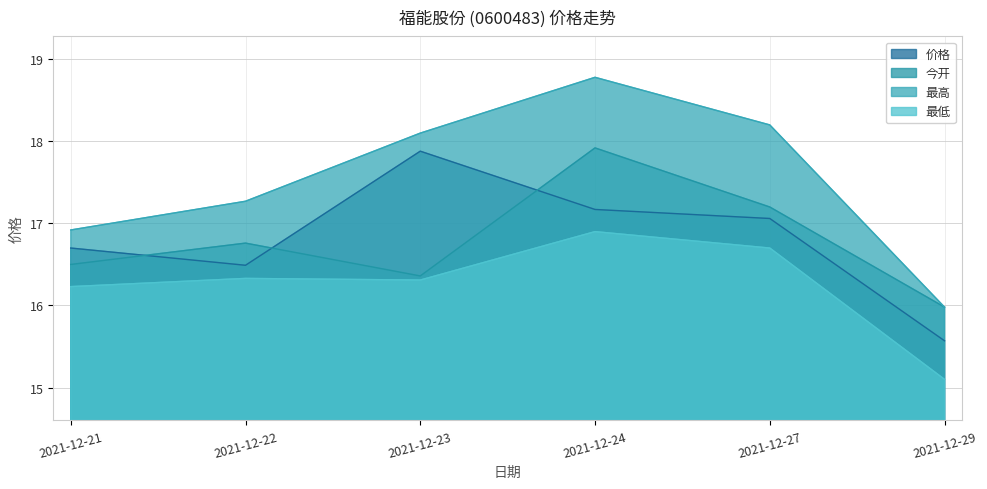

Is it true that 最低 equals 16.7 at 2021-12-27?

True